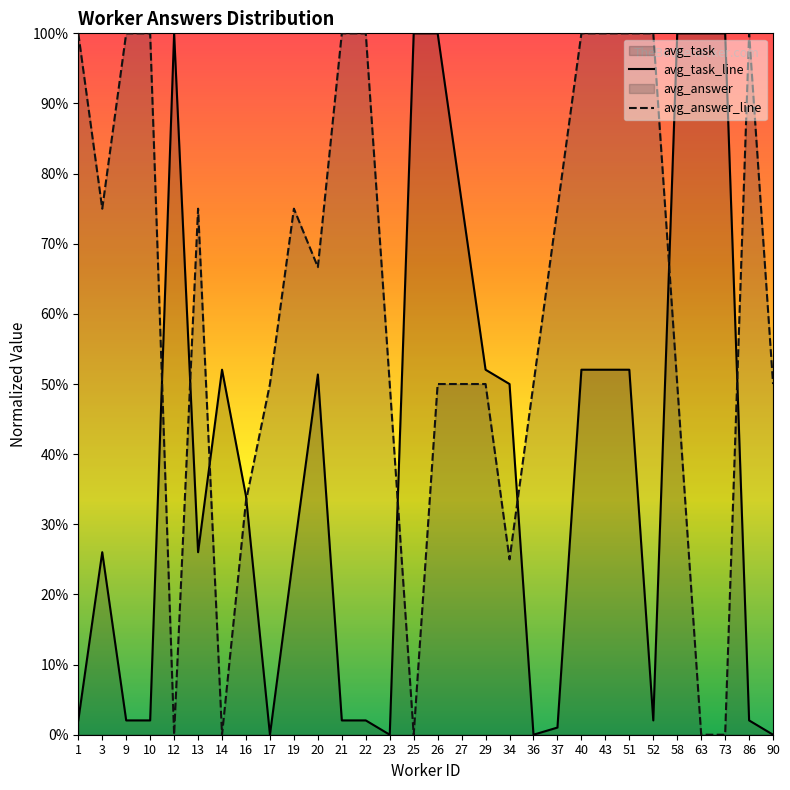

At which category does avg_task_line reach its first local peak?

3